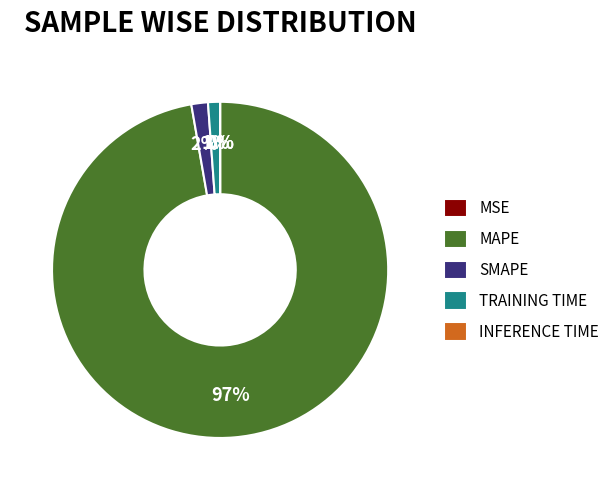

Is MAPE the majority of the pie?

Yes